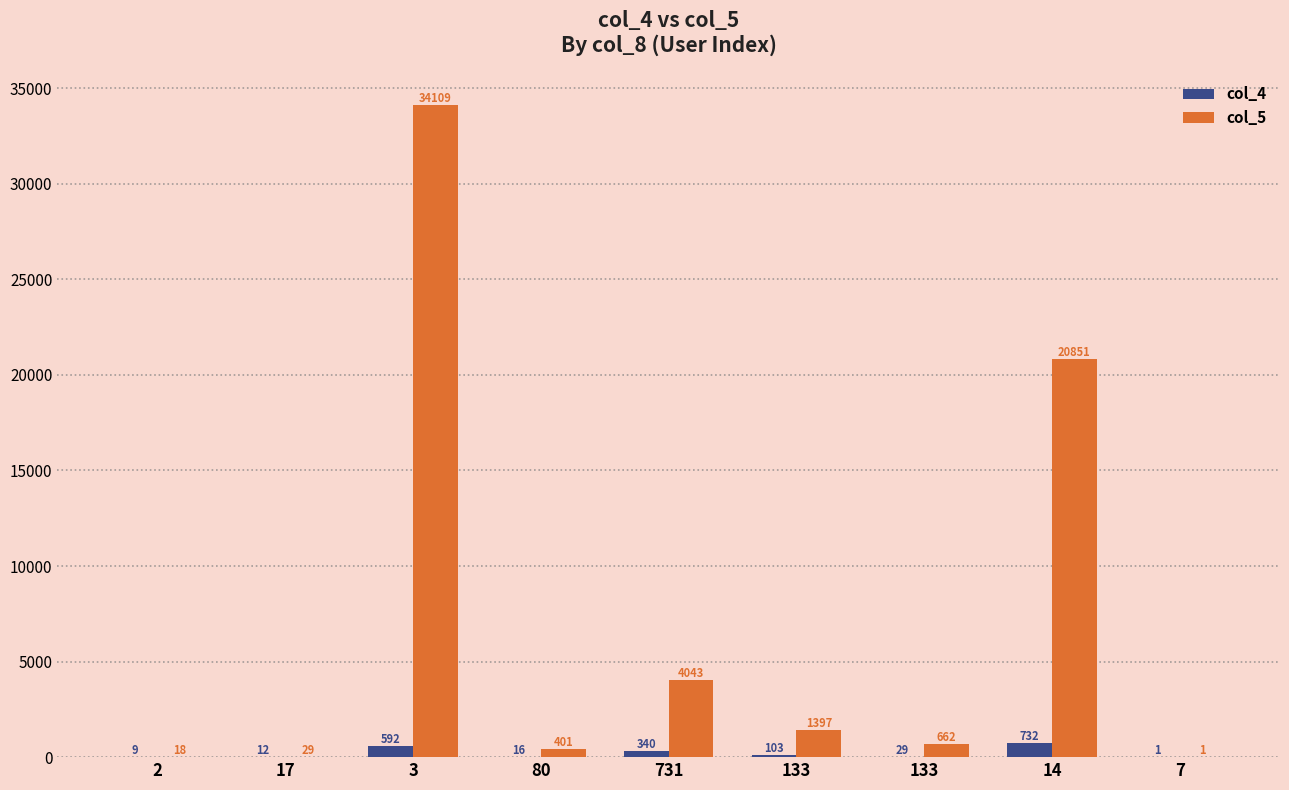

Are the bars horizontal?

No